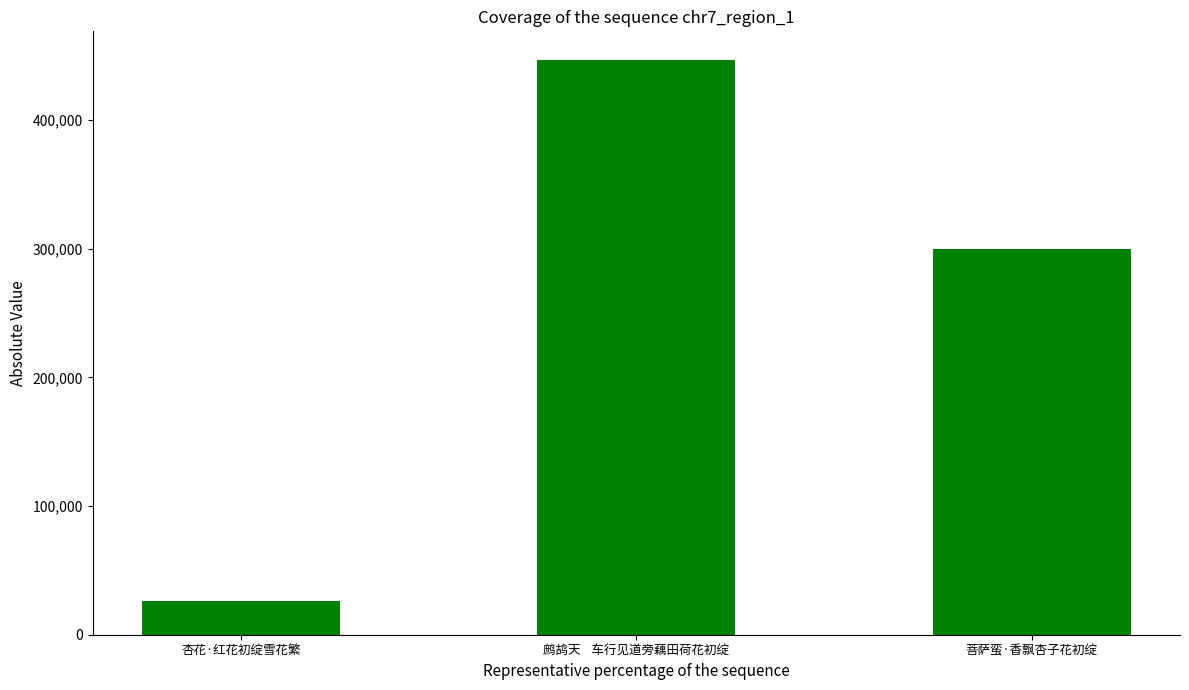

What is the maximum value shown in the chart?

446655